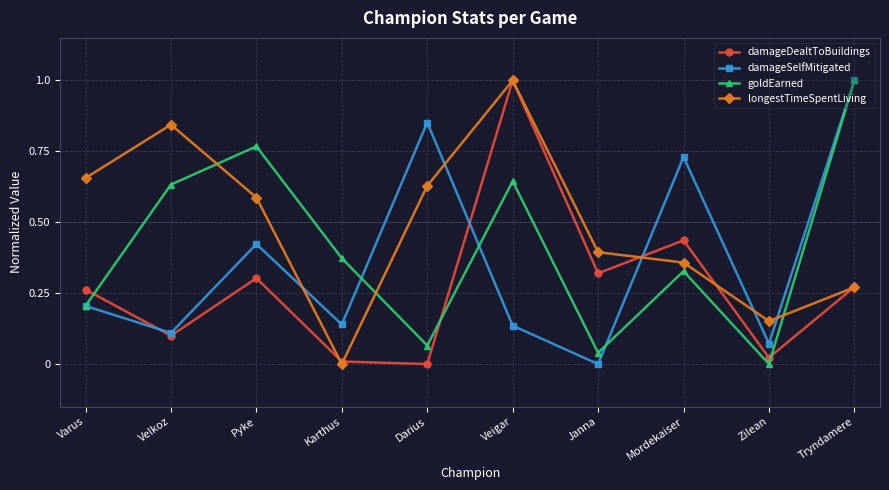

What is the difference between the maximum and minimum values in the goldEarned series?

1.0